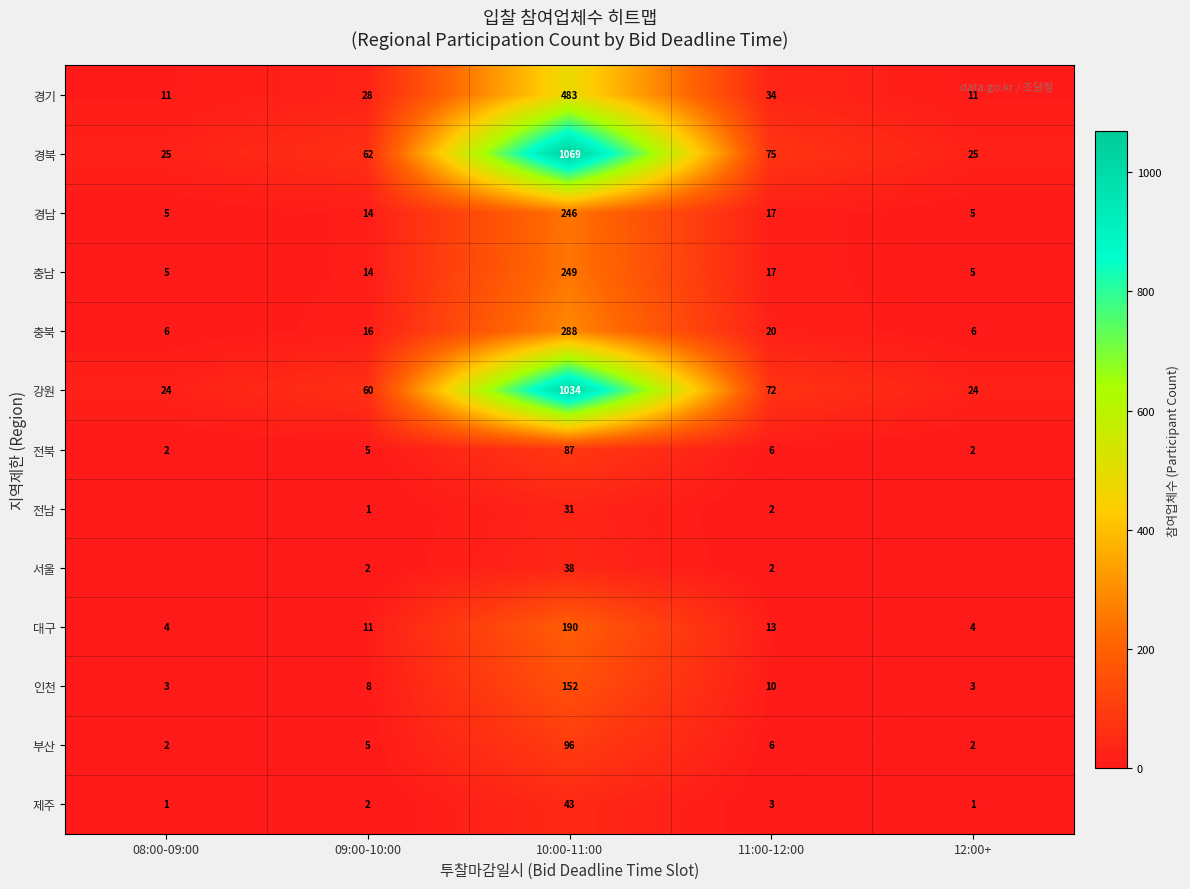

What is the difference between the highest and lowest values at 09:00-10:00?

61